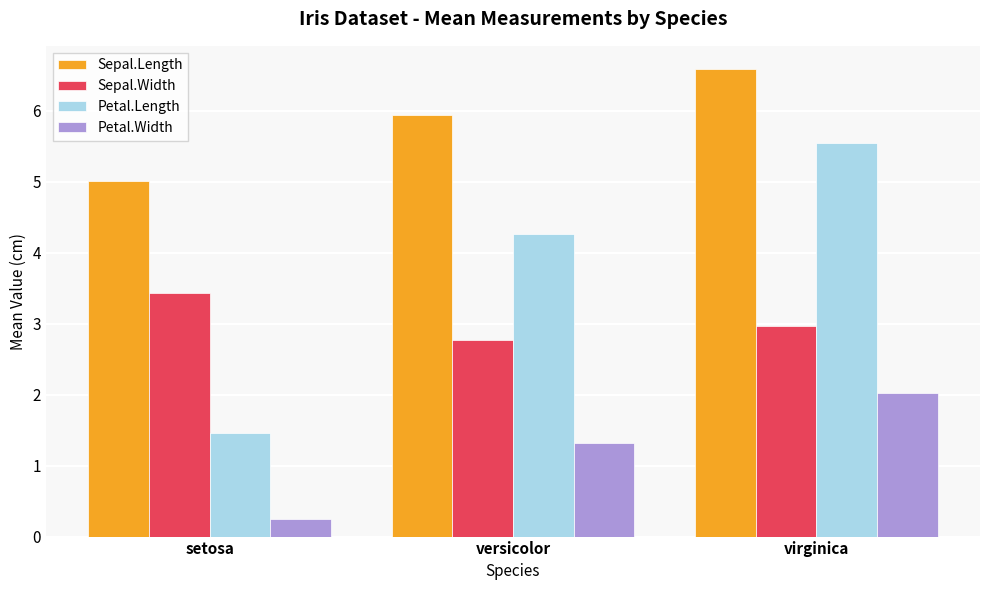

How many data points does each series have?

3